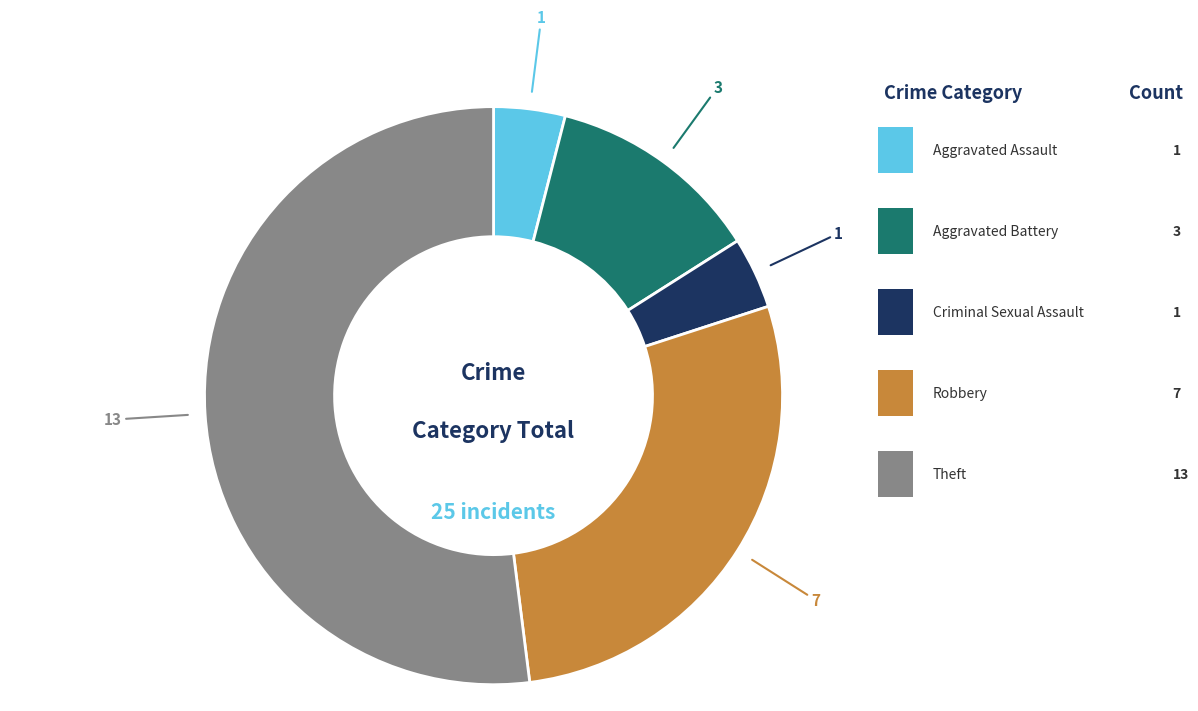

Does any single category account for the majority?

Yes